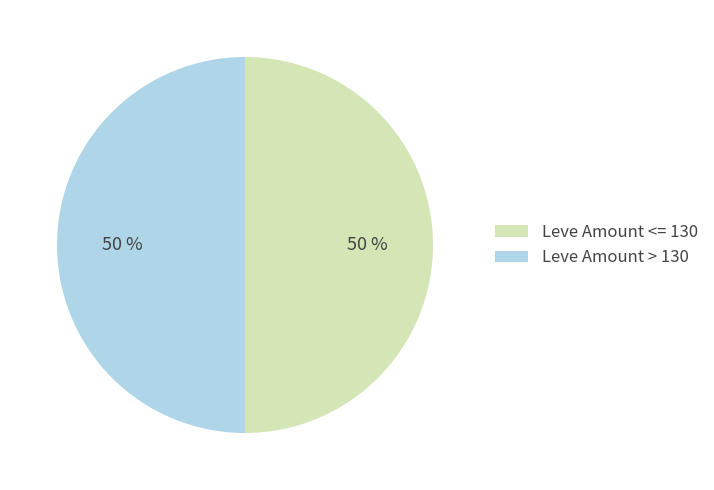

Count the number of slices in the pie.

2